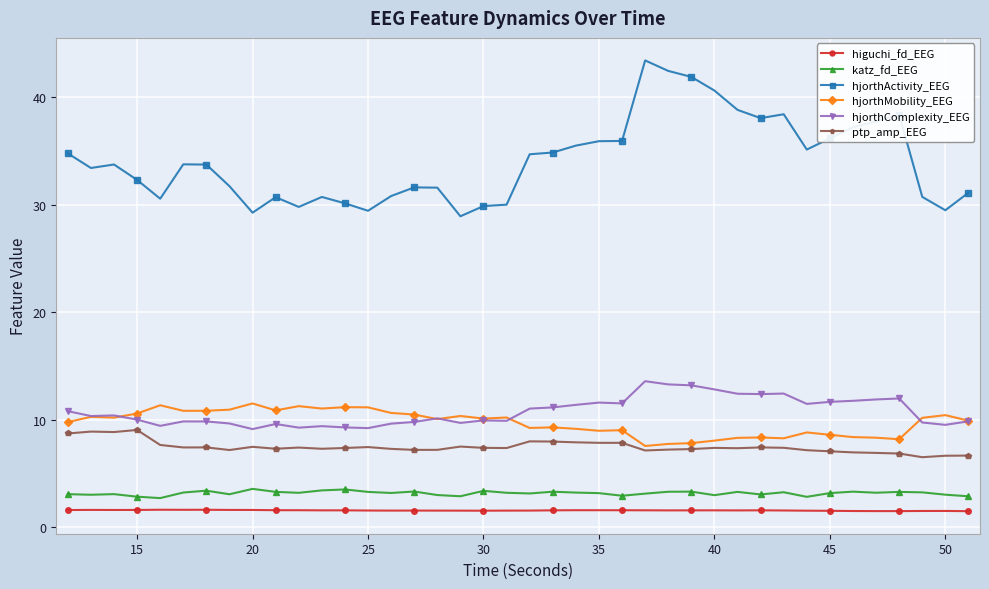

What is the value of the ptp_amp_EEG point at the 15th from the left?

7.3